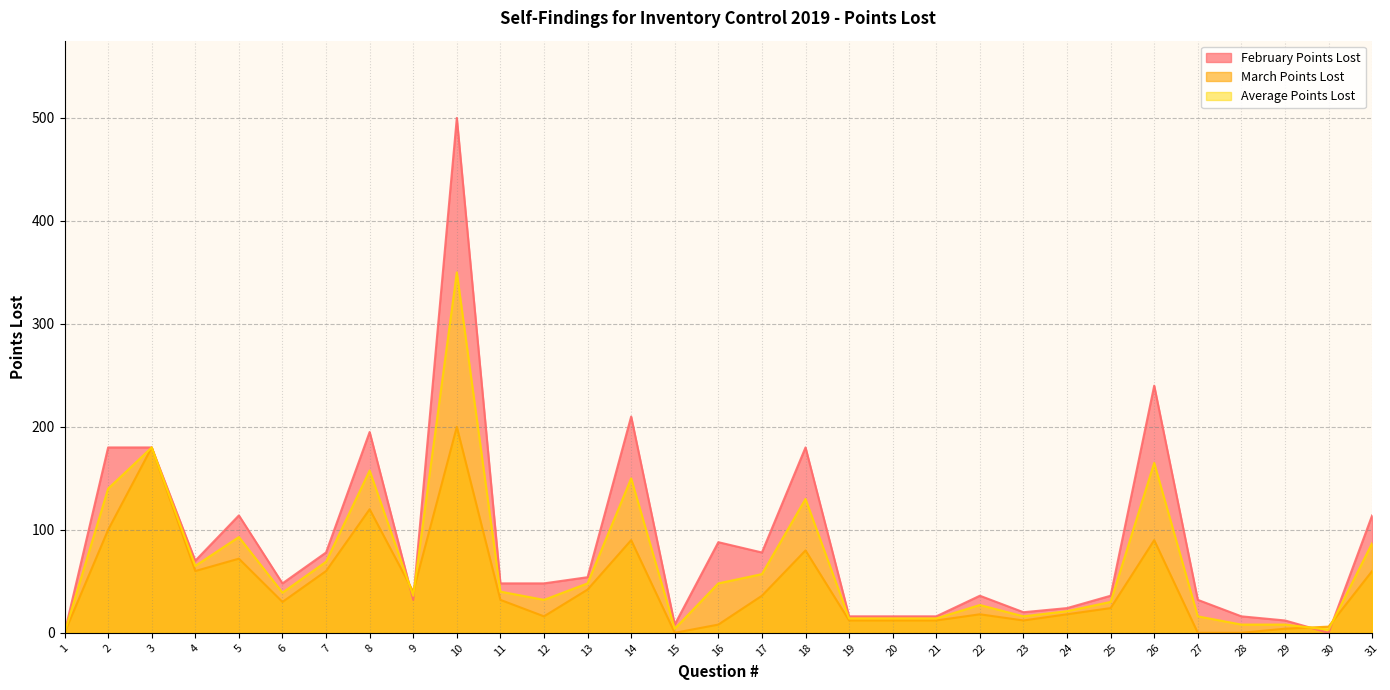

Where do February Points Lost and March Points Lost first cross each other?

8 and 9